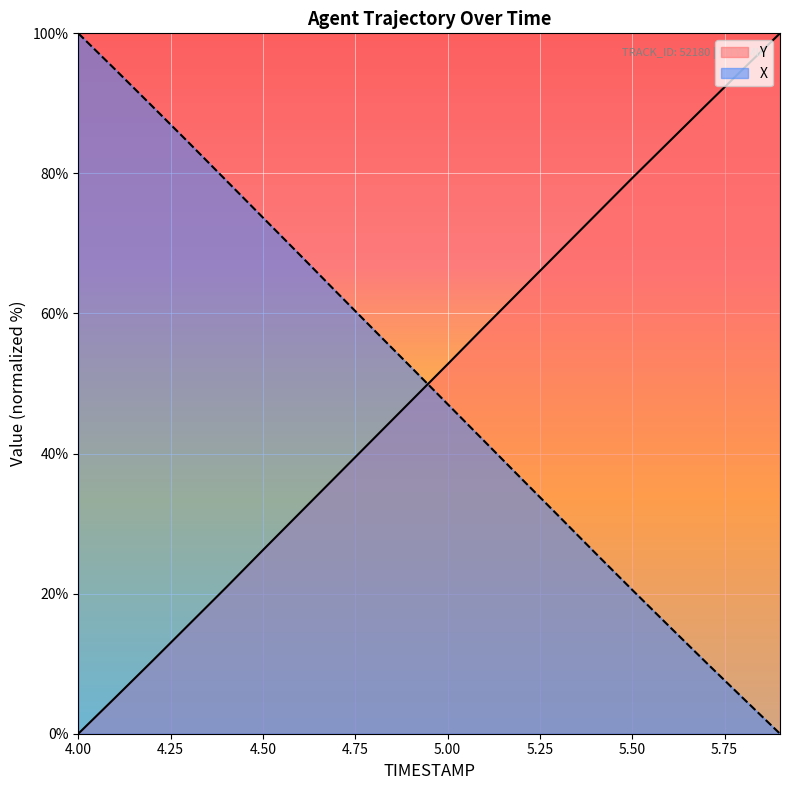

How many values in Y are above zero?

19